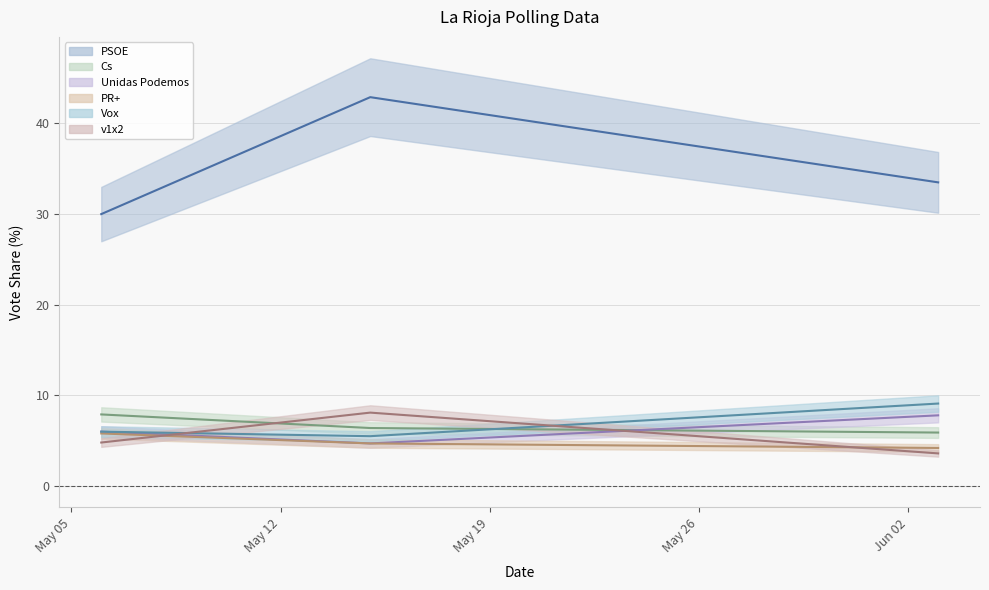

How many values in the Cs series are below 6?

1